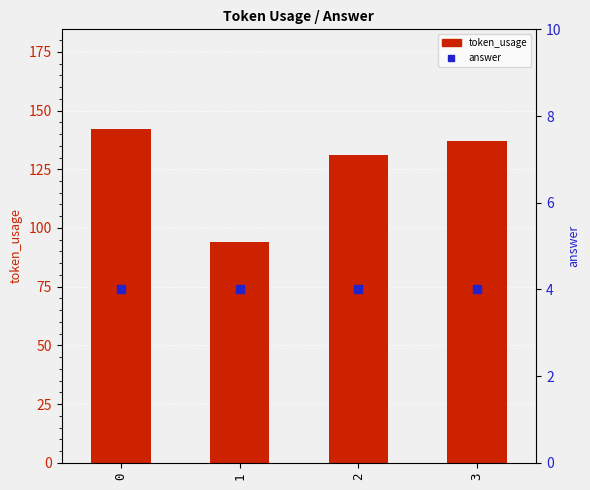

Which series reaches the maximum Y coordinate?

token_usage